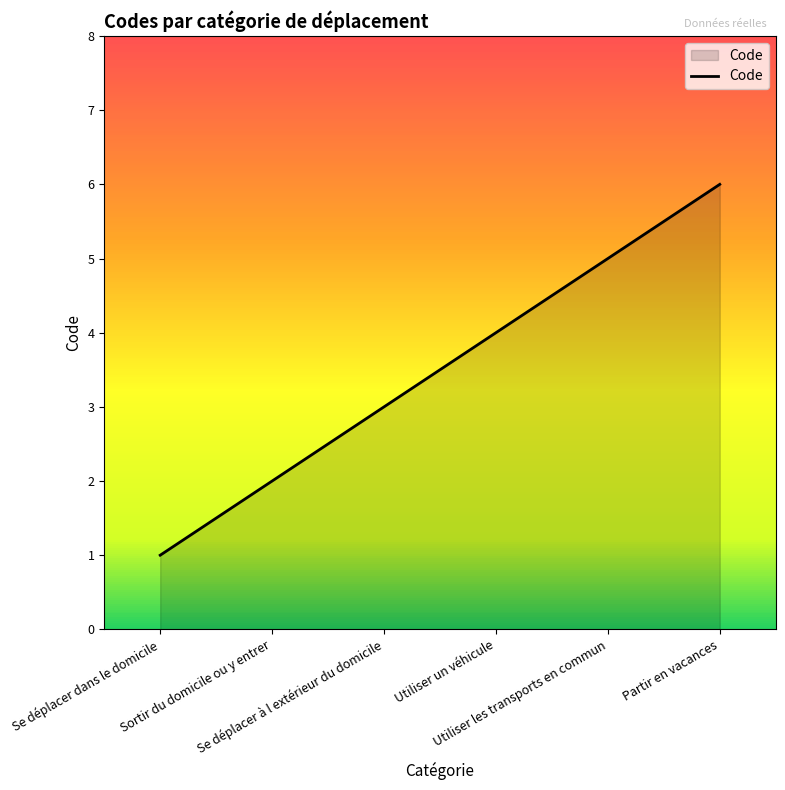

Is it true that the value at Sortir du domicile ou y entrer is 1?

False